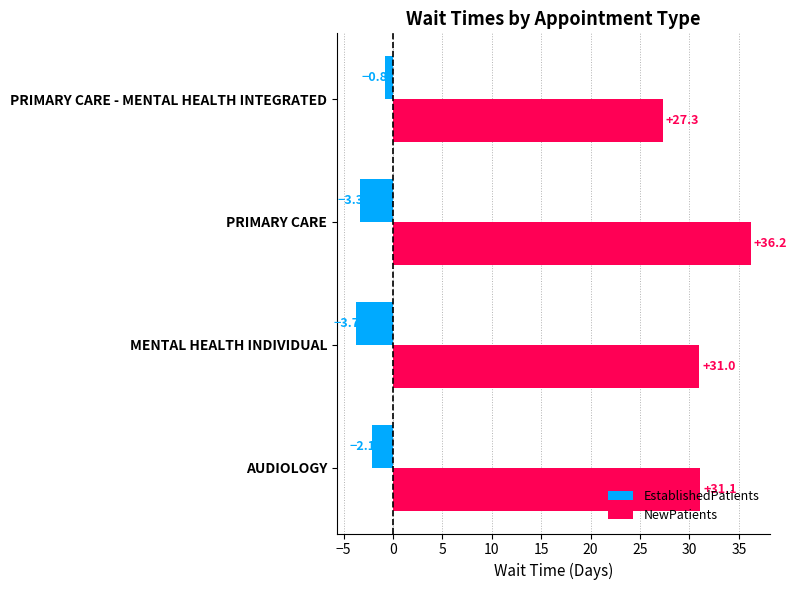

True or false: NewPatients has a value of 47.8 at AUDIOLOGY.

False